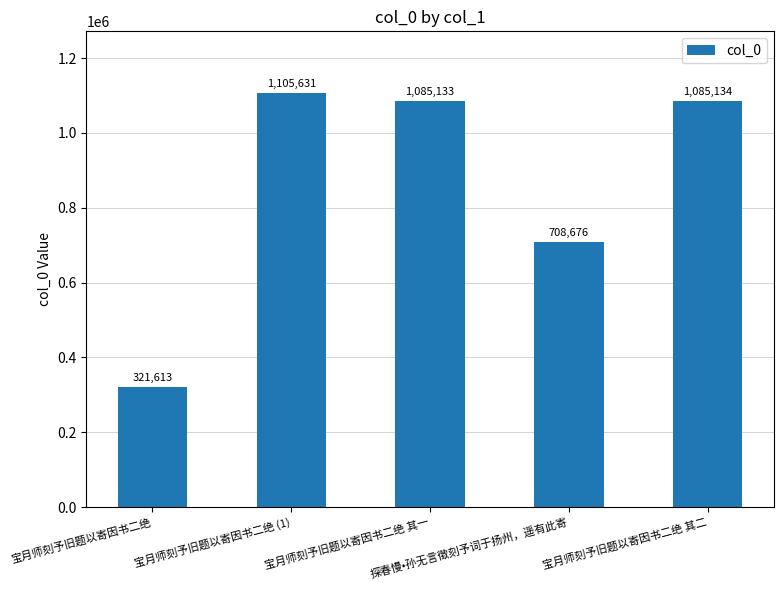

The chart shows a value of 708676 at 探春慢•孙无言徵刻予词于扬州，遥有此寄. True or false?

True